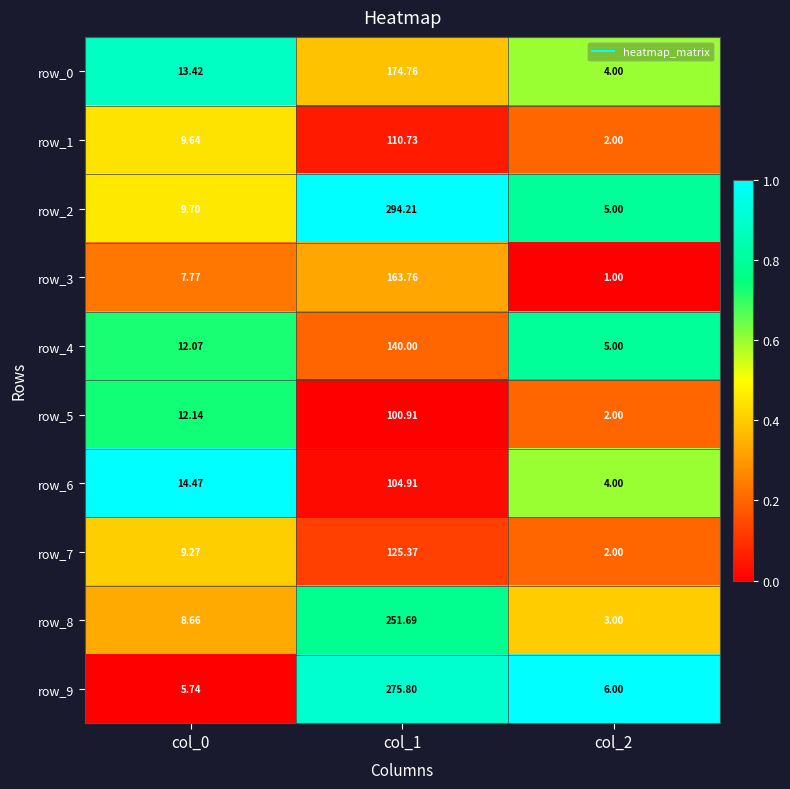

Rank the series by their maximum value, from highest to lowest.

row_2, row_9, row_8, row_0, row_3, row_4, row_7, row_1, row_6, row_5